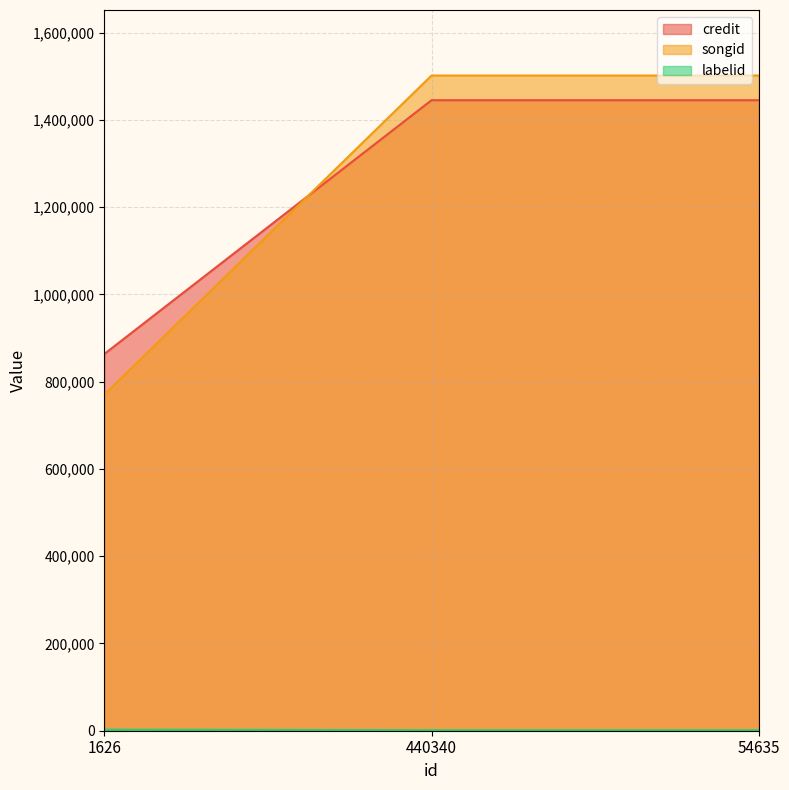

At how many categories does at least one series exceed 1033655?

2